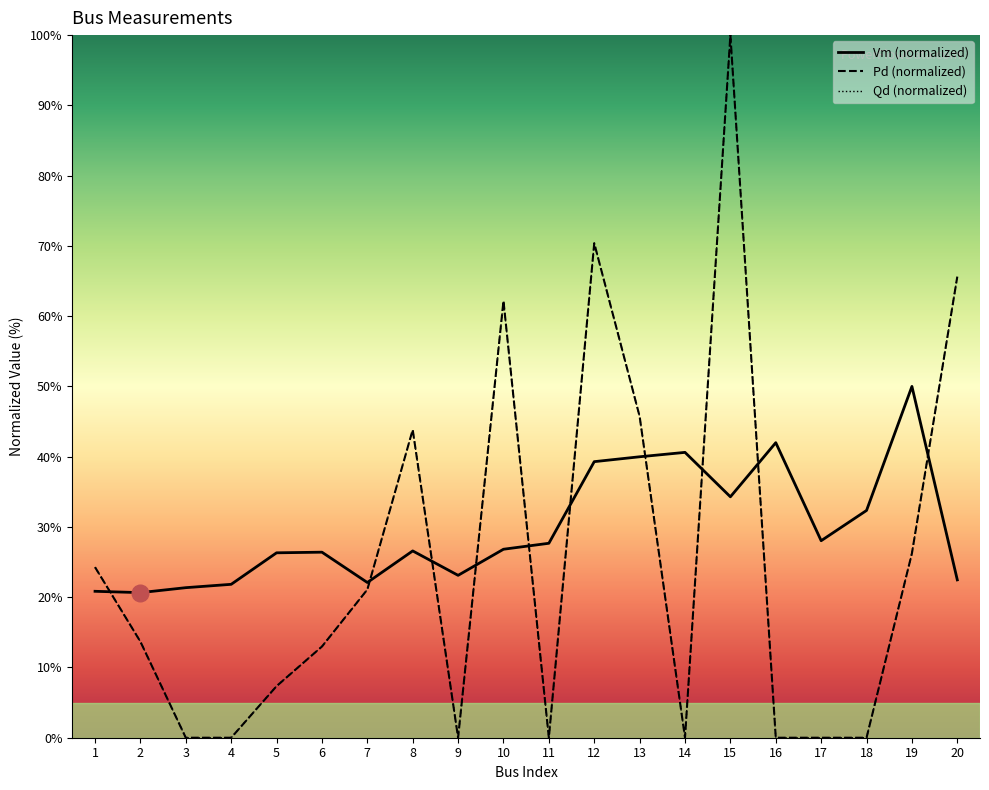

Rank the series by their maximum value, from highest to lowest.

Pd (normalized), Qd (normalized), Vm (normalized)